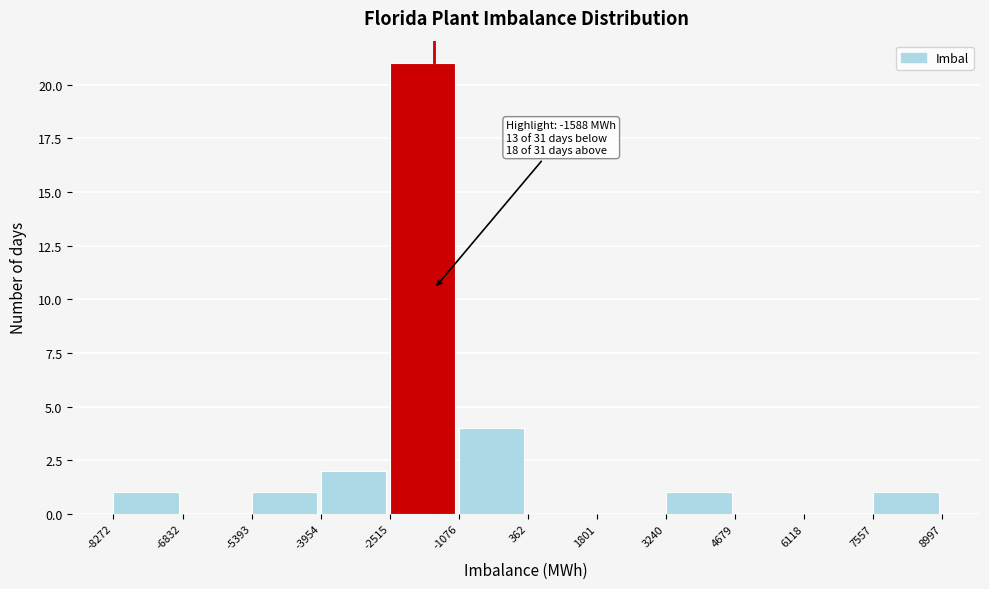

Which range on the x-axis has the tallest bar?

-2515 to -1076